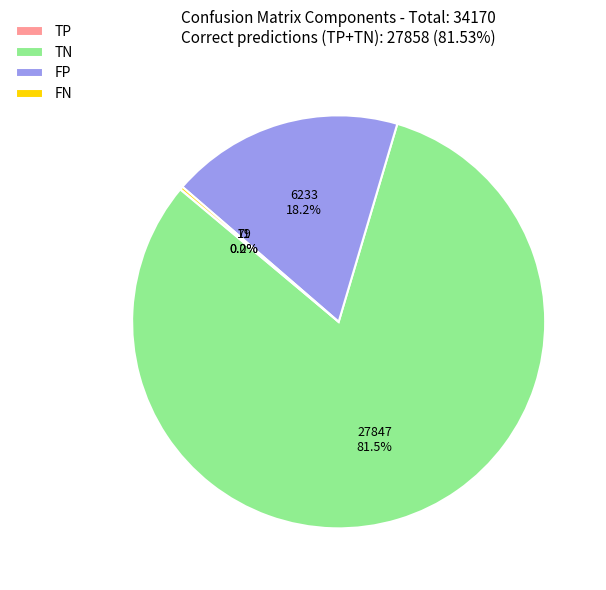

Which category has the biggest portion of the pie?

TN